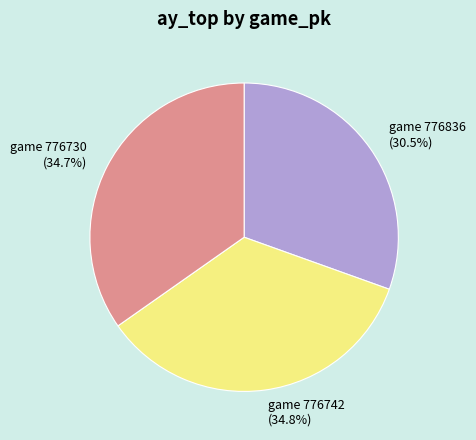

Is there a majority slice in this chart?

No